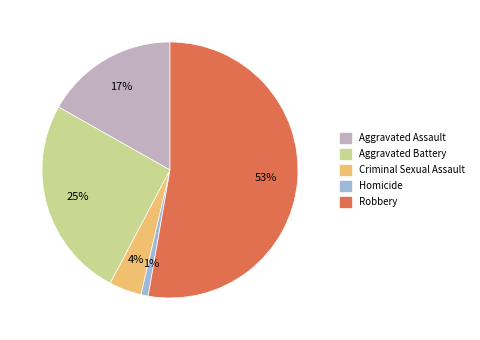

Between Homicide and Aggravated Assault, which is larger?

Aggravated Assault